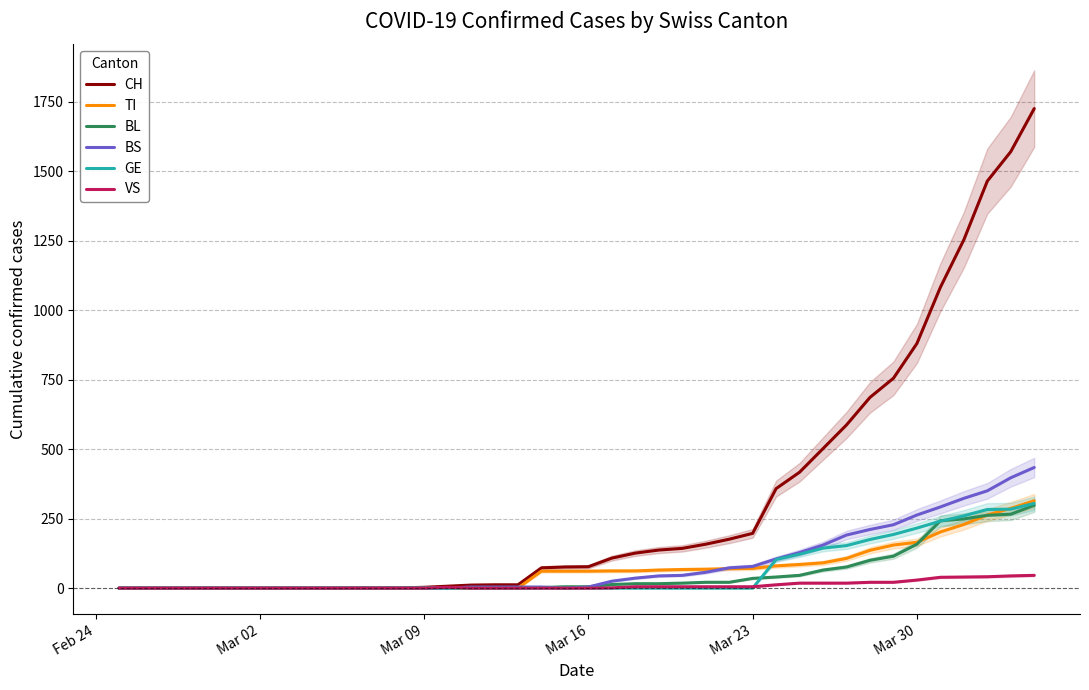

Which series has the largest total across all categories?

CH